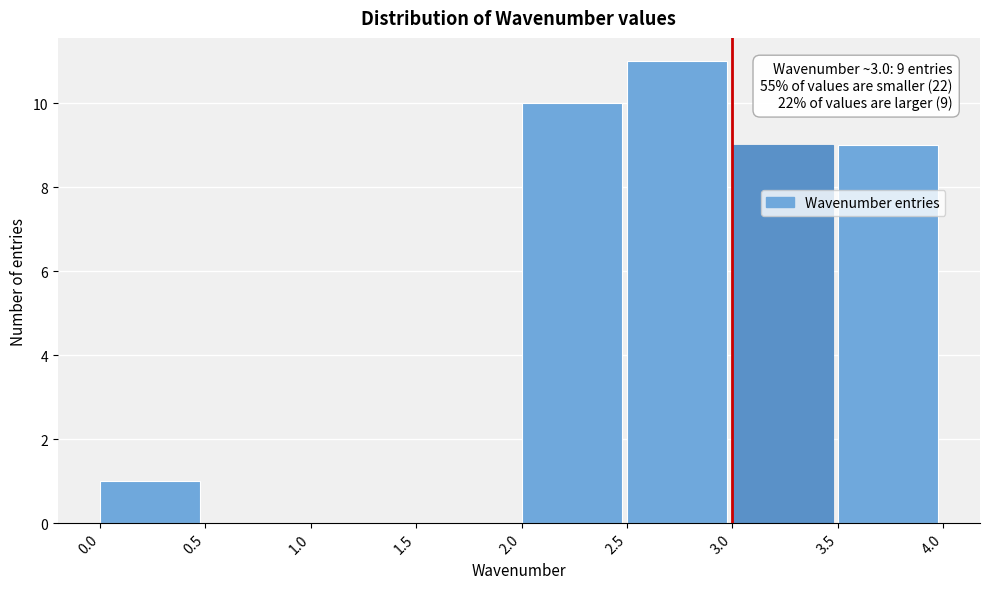

Over which range of the x-axis is the bar tallest?

2.5 to 3.0